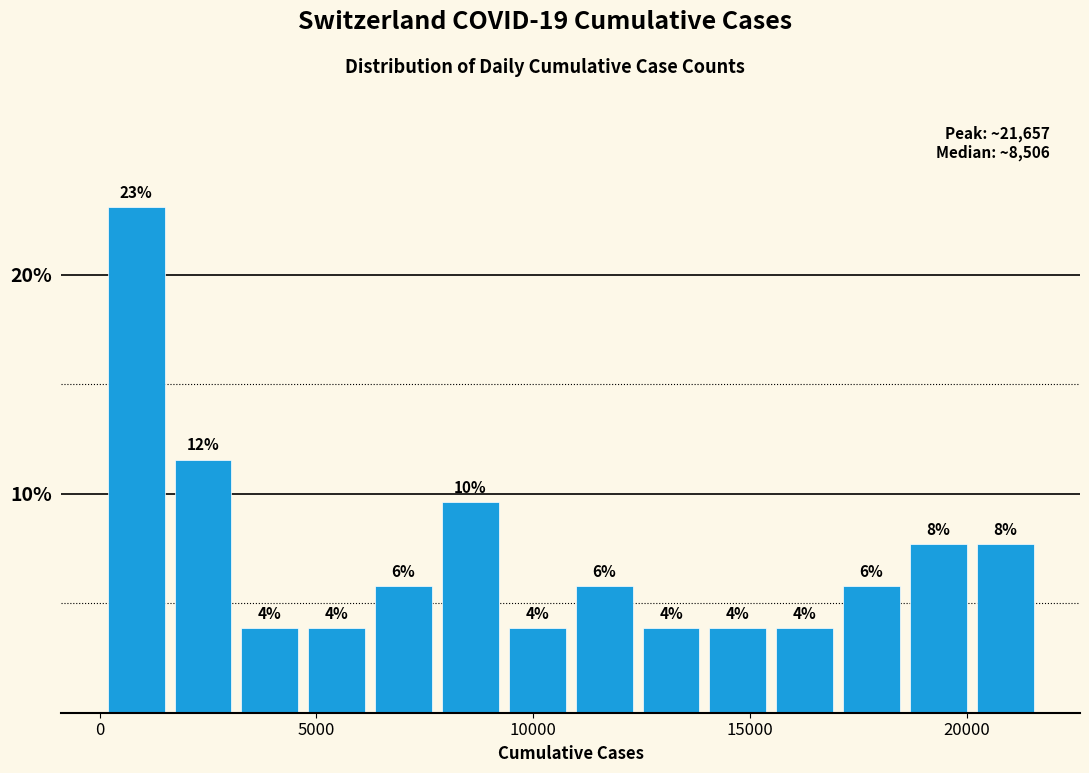

Around what value on the x-axis is the tallest bar? Give the approximate position of its centre, as read against the axis.

1000